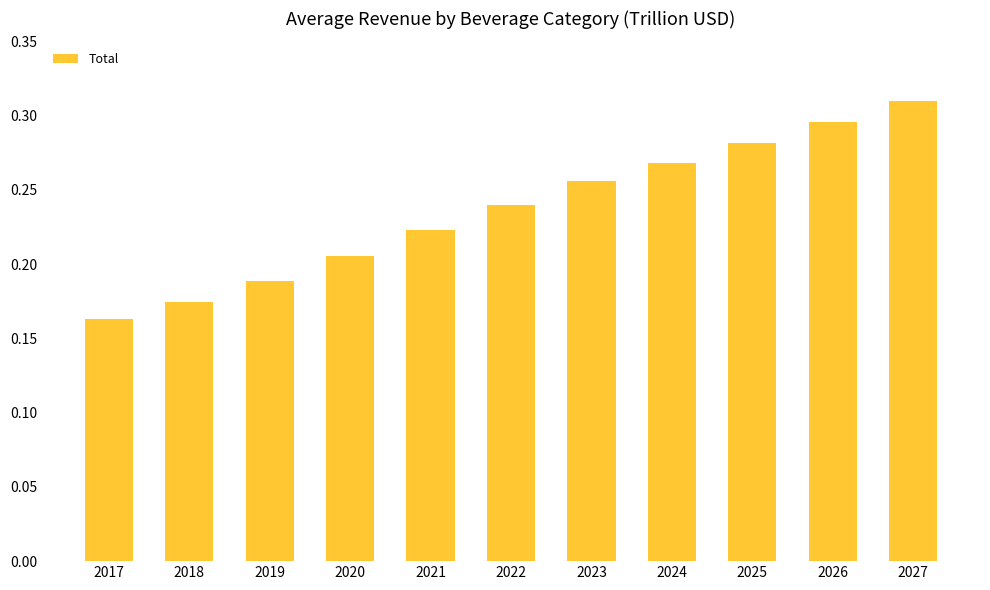

What is the sum of all values?

2.6